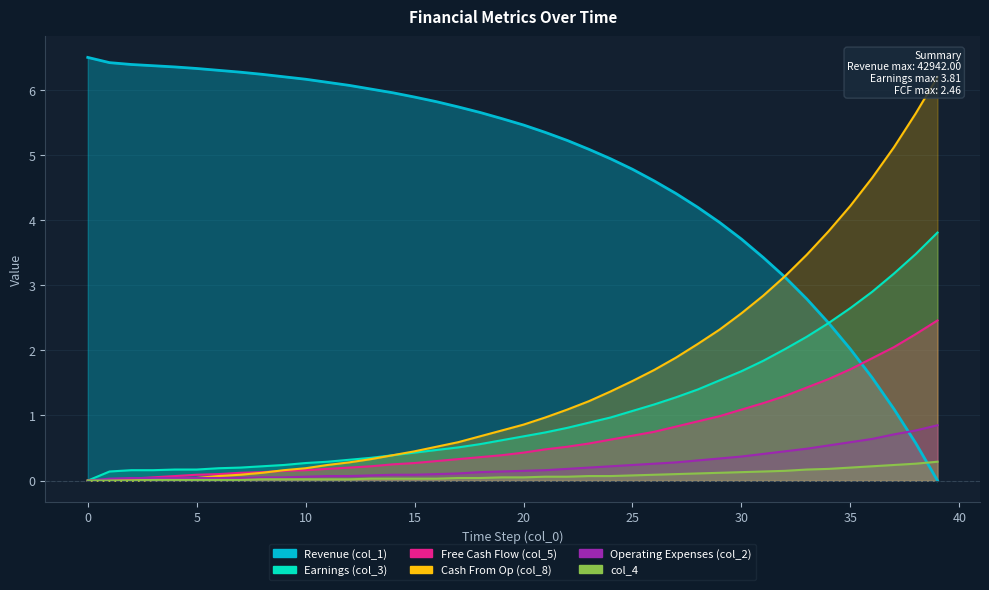

Which series has the largest range (max minus min)?

col_1